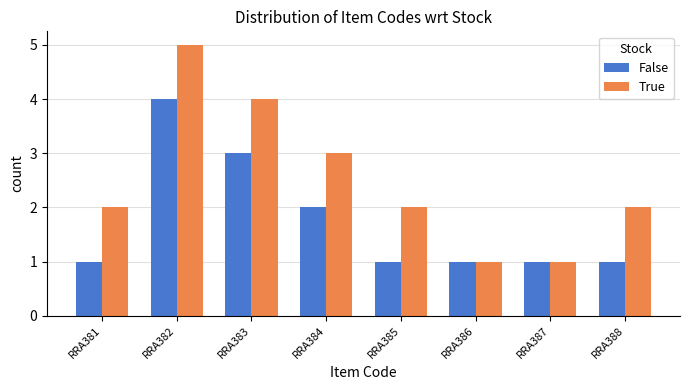

What is the sum of the False values at RRA388 and RRA382?

5